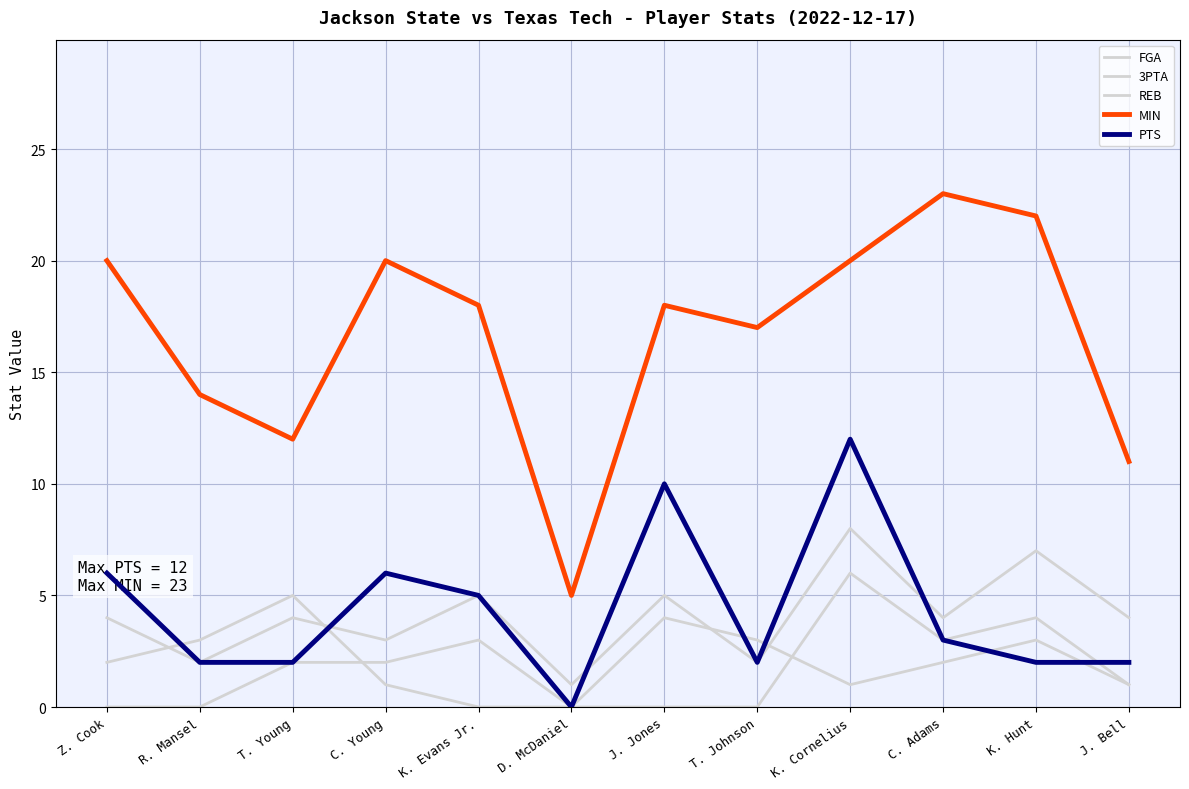

How many interior local peaks does the FGA series have?

5